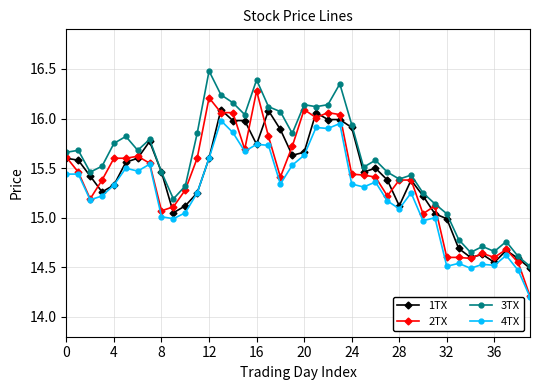

Does the chart have visible grid lines?

Yes